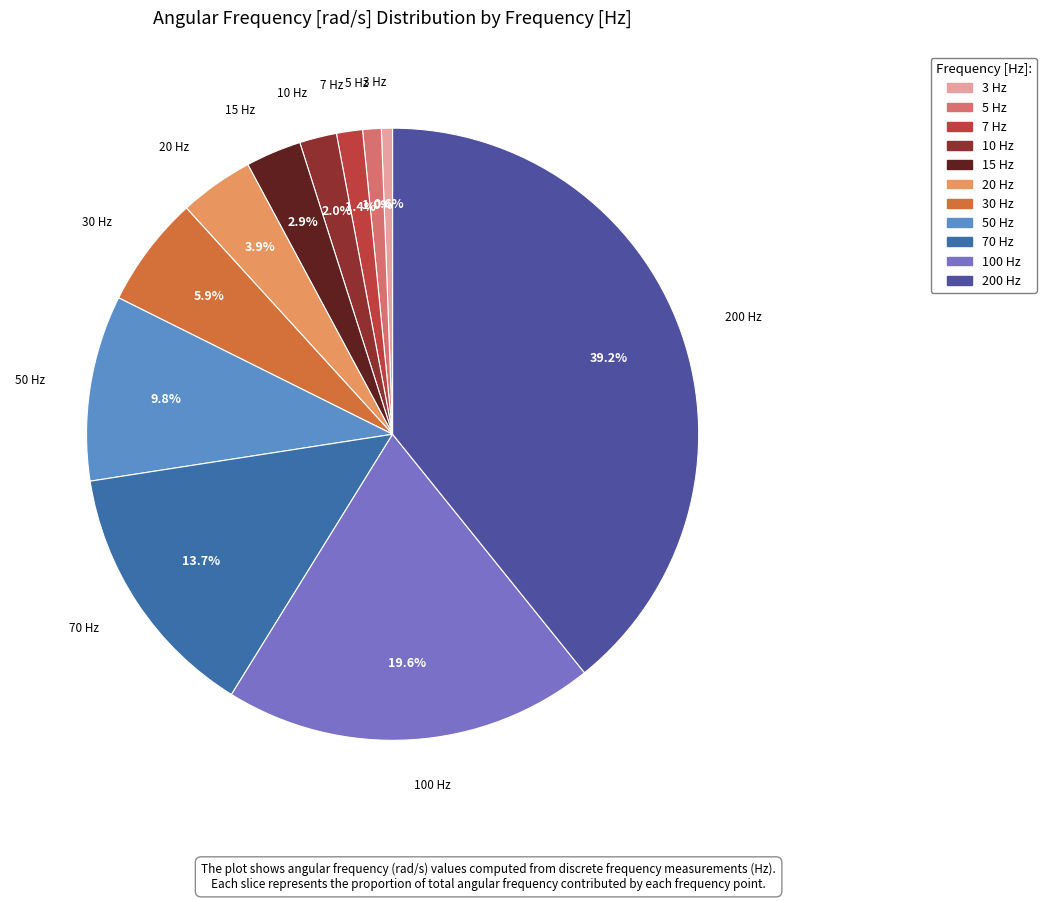

Which category has the biggest portion of the pie?

200 Hz